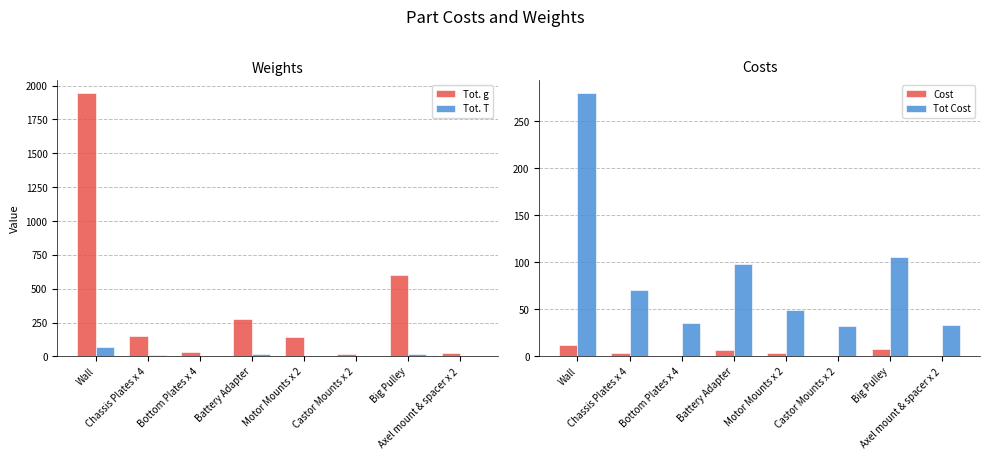

How many data points does each series have?

8